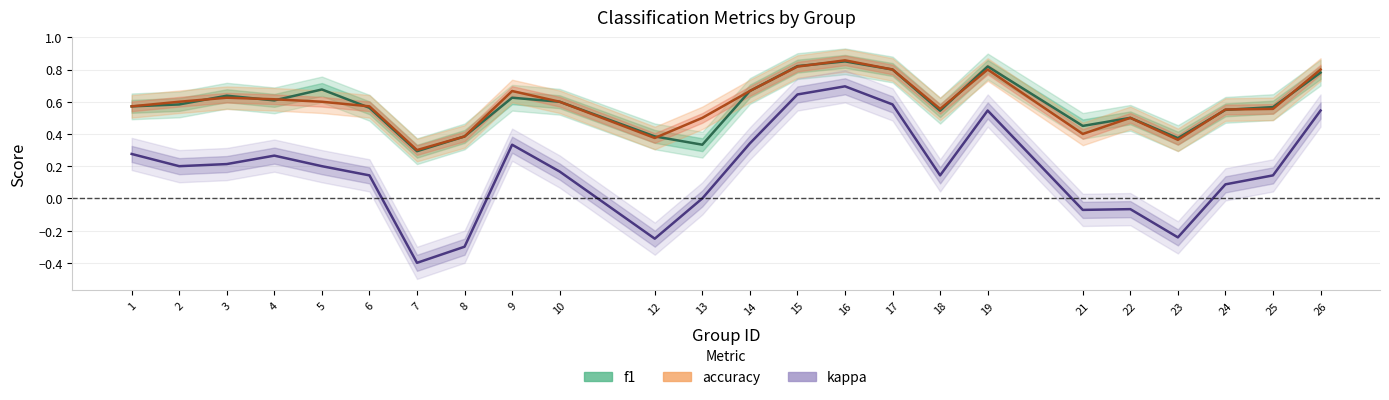

Rank the categories by accuracy value from lowest to highest.

7, 23, 12, 8, 21, 13, 22, 24, 18, 25, 1, 6, 2, 5, 10, 4, 3, 9, 14, 17, 19, 26, 15, 16